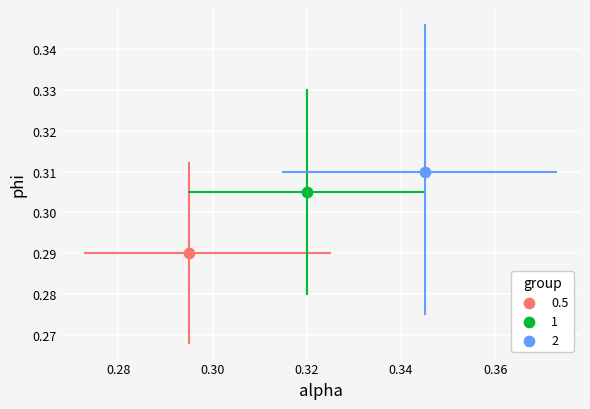

What are all the series names shown in the legend?

0.5, 1, 2